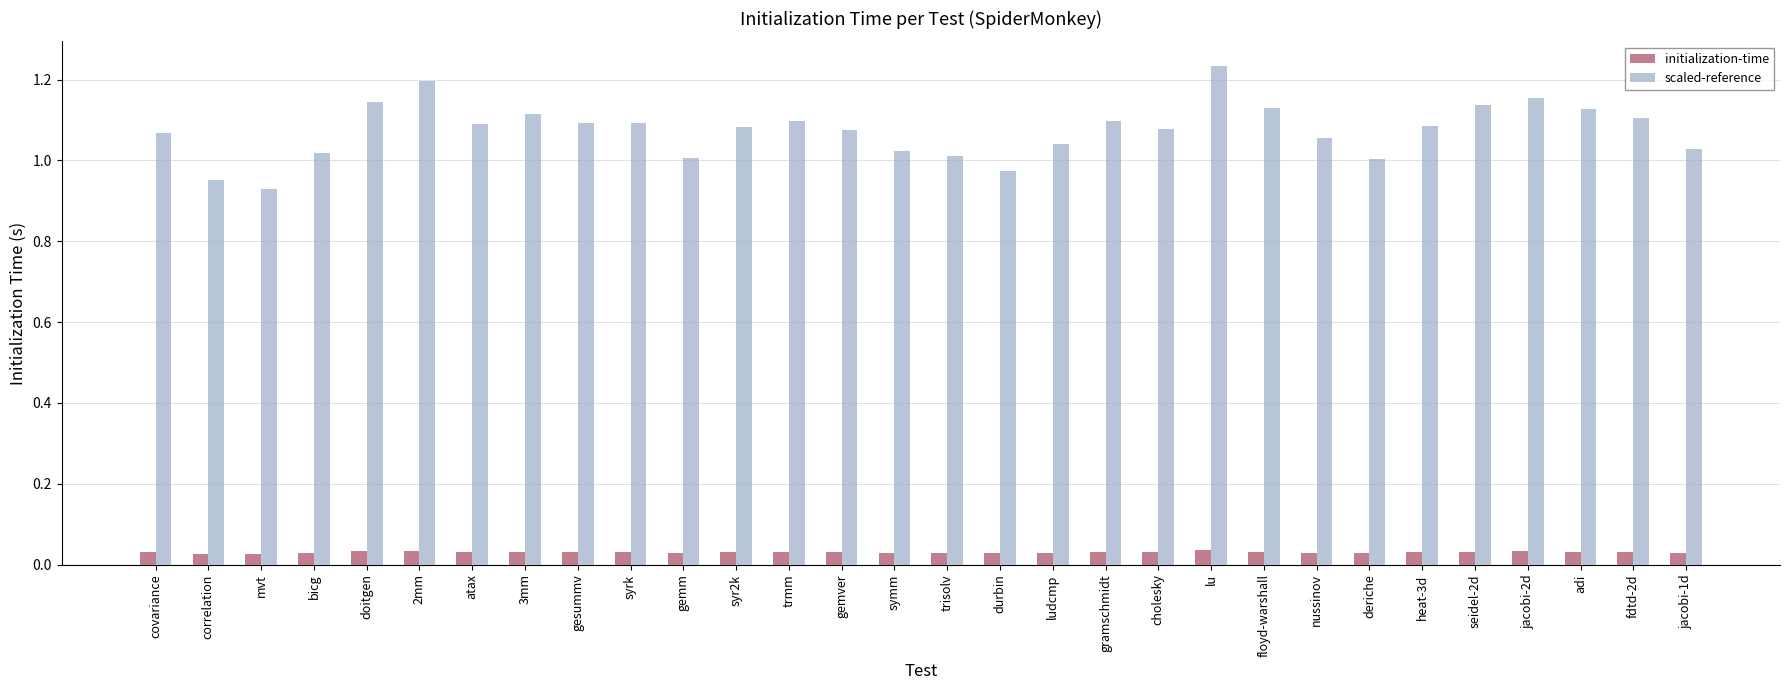

Is it true that scaled-reference equals 0.5 at gemm?

False